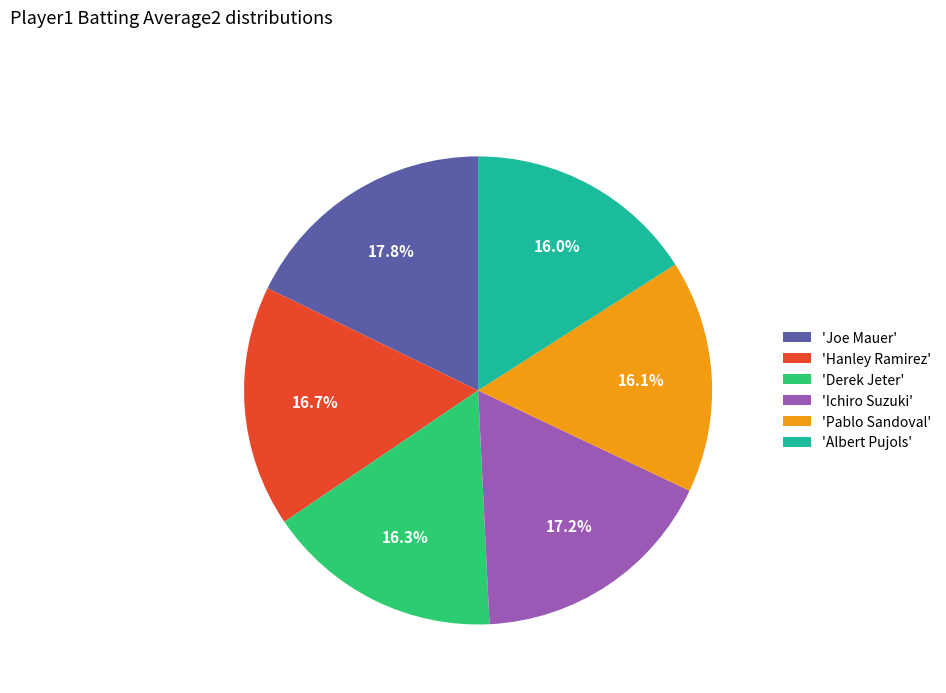

What is the total percentage of 'Ichiro Suzuki' and 'Hanley Ramirez'?

33.9%